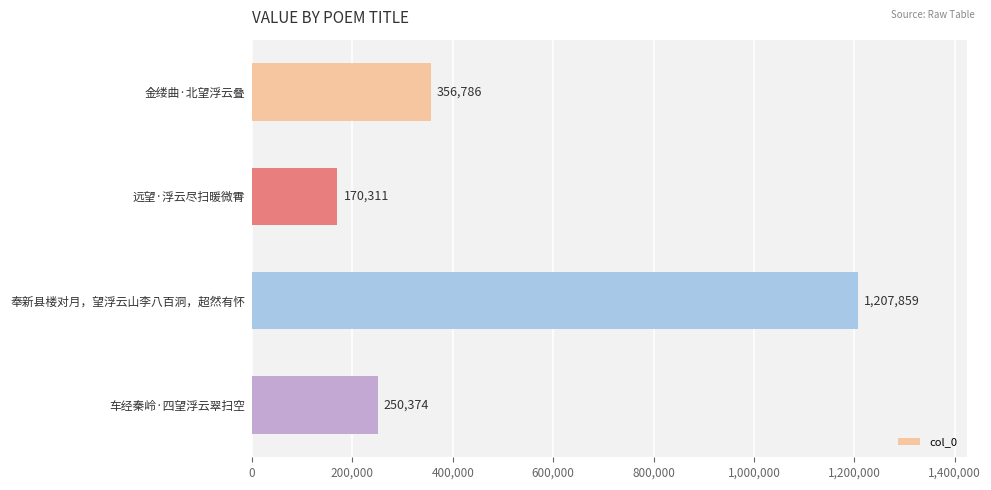

Which label corresponds to the largest value in the chart?

奉新县楼对月，望浮云山李八百洞，超然有怀